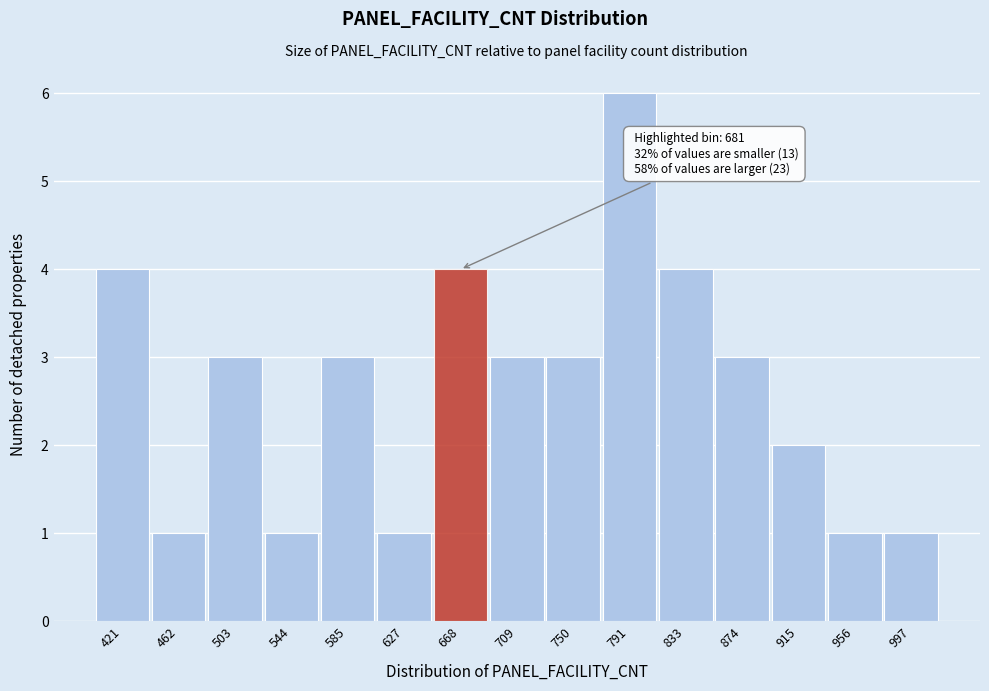

Reading right to left, list all the values displayed in this chart.

1	1	2	3	4	6	3	3	4	1	3	1	3	1	4